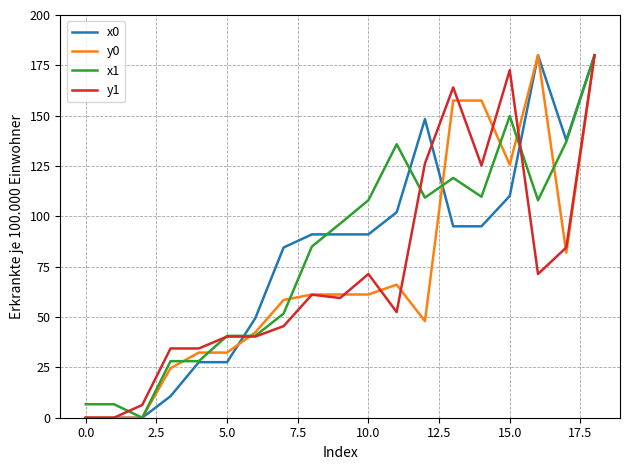

How many values in the y0 series are below 61?

9